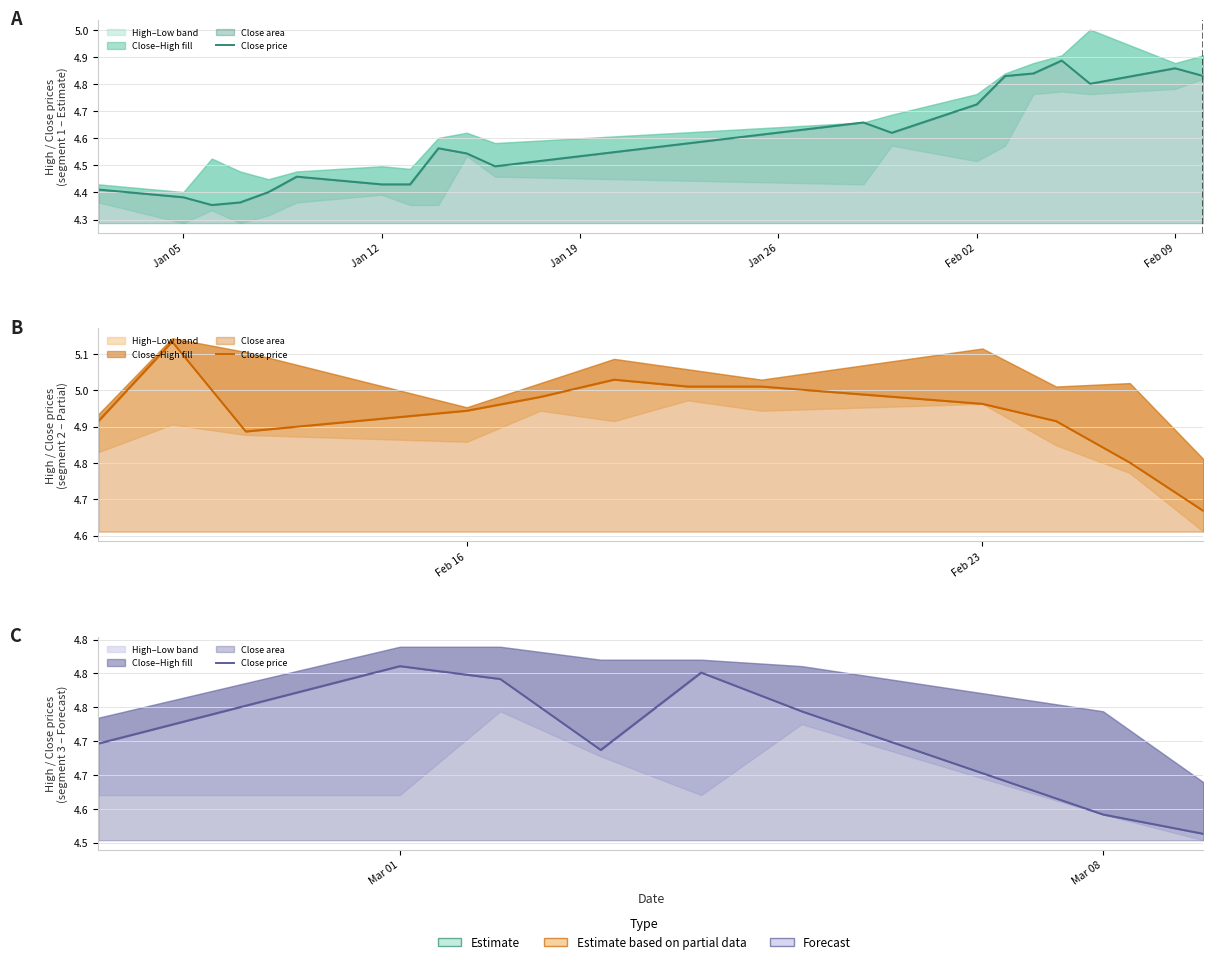

True or false: the data shows 7.8 at Mar 01.

False